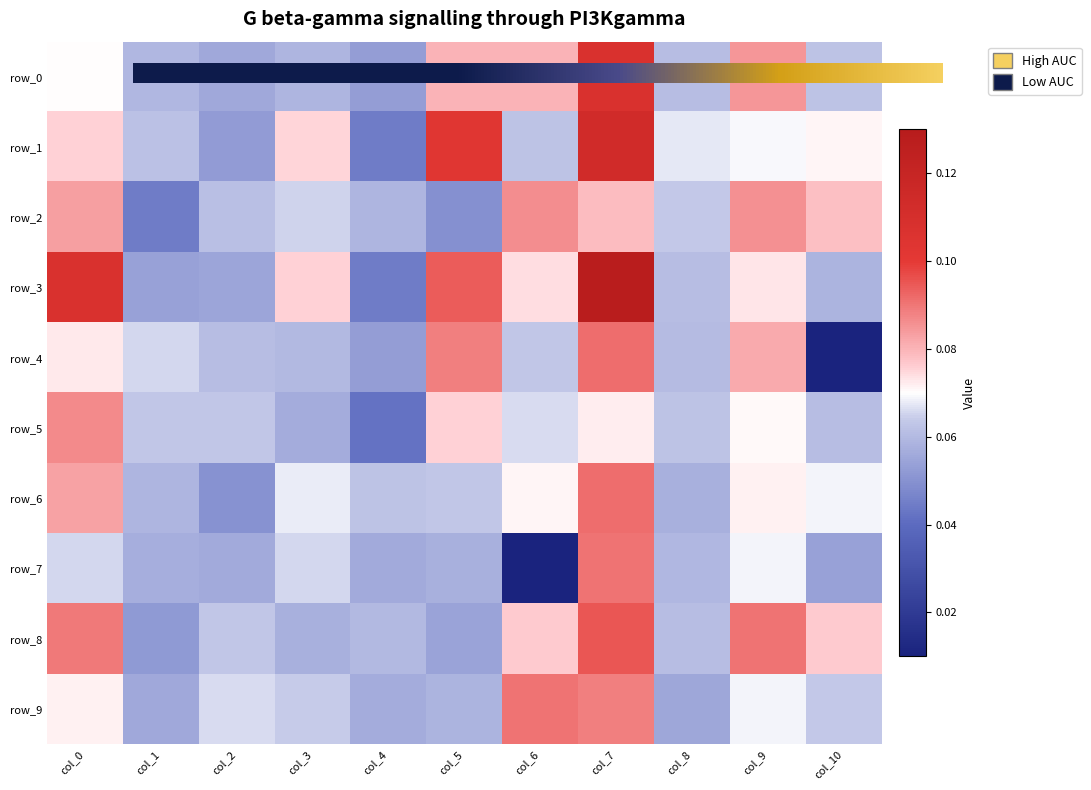

The value of row_6 at col_5 is 0.0. True or false?

False